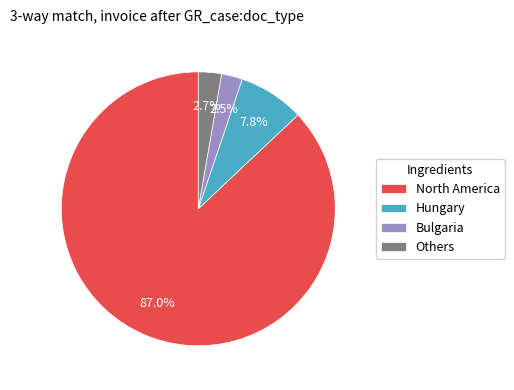

Count the number of slices in the pie.

4